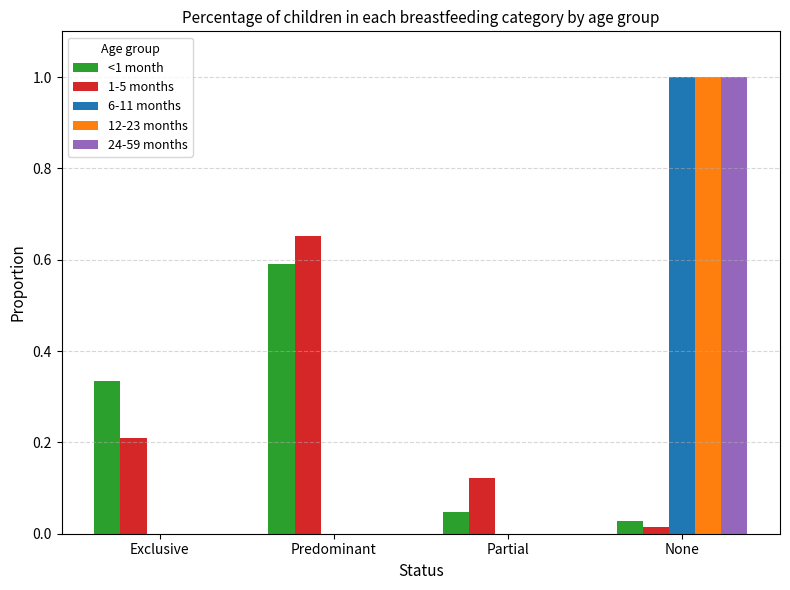

The value of 24-59 months at None is 1.0. True or false?

True